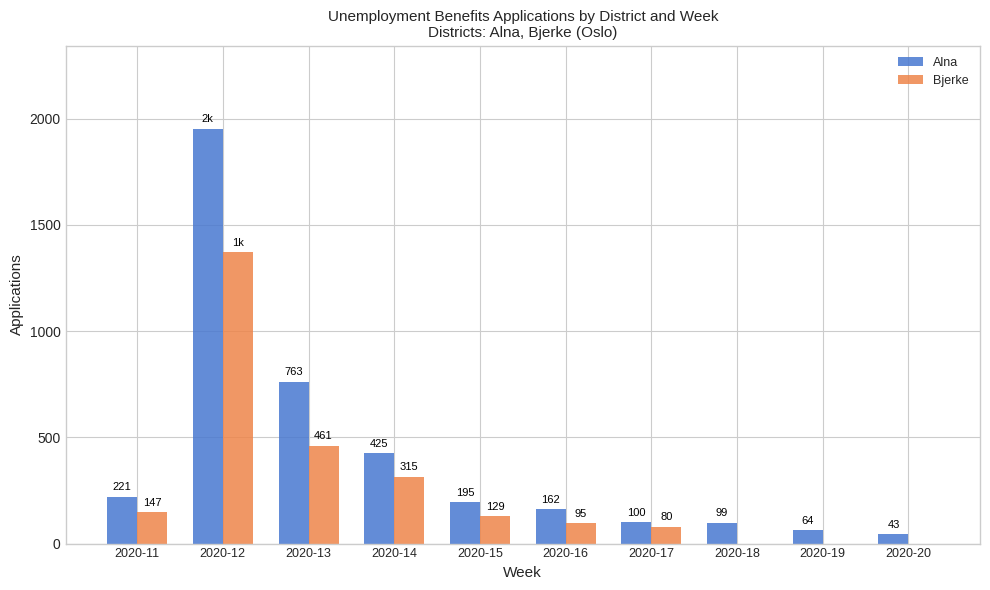

What is the approximate value of Bjerke at 2020-12?

1371